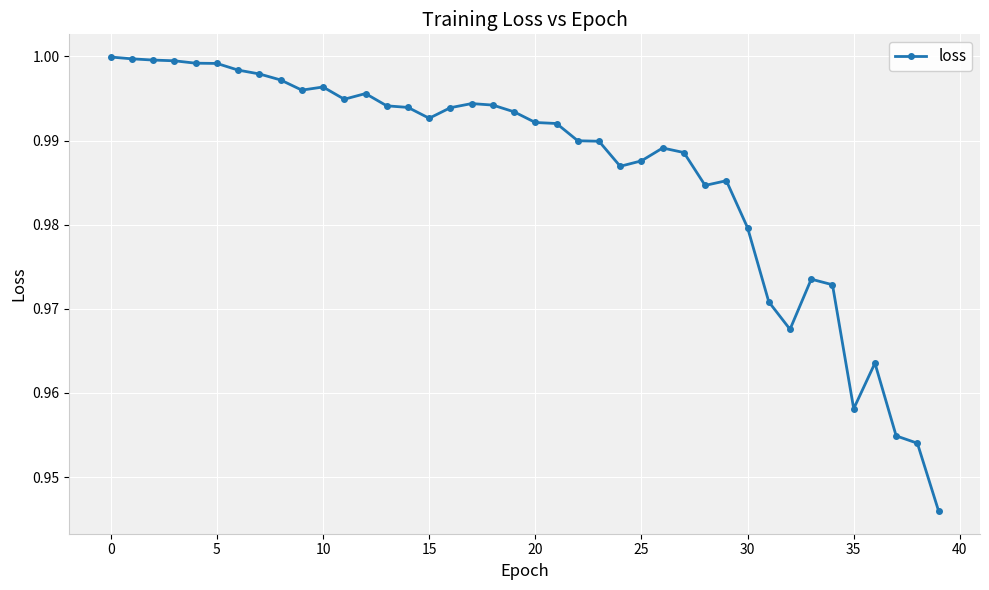

How many distinct data groups are displayed?

1